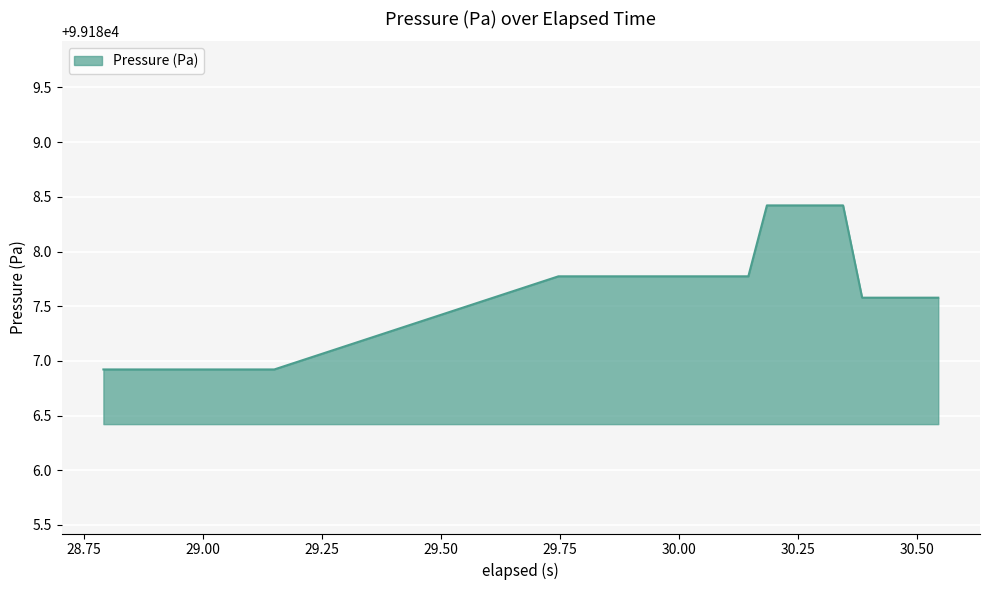

What is the smallest value displayed?

99186.9